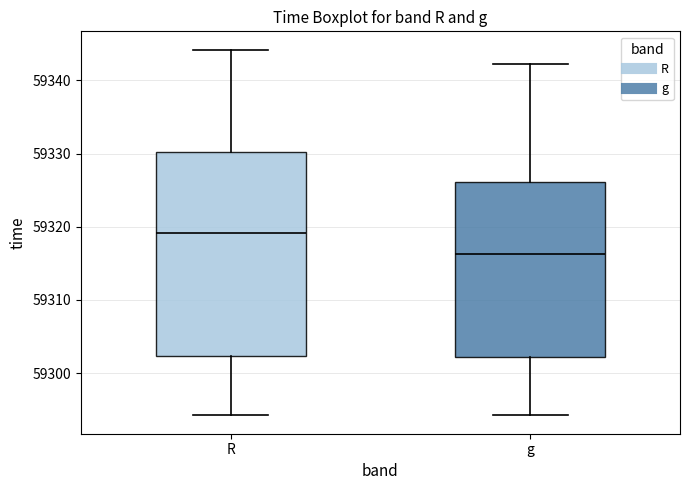

Reading left to right, read every box against the y-axis: the position of its median line, the range the box covers, and the ends of its whiskers. The values are not printed on the chart, so give them approximately, as read against the axis.

R: median 59319, box 59302 to 59330, whiskers 59294 to 59344
g: median 59316, box 59302 to 59326, whiskers 59294 to 59342